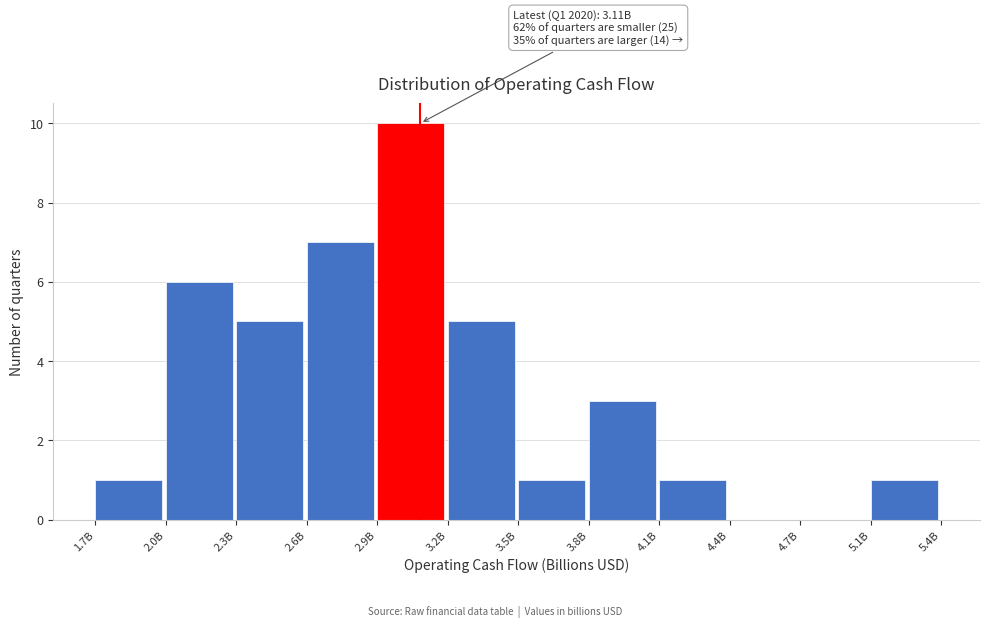

Reading left to right, extract all data points from this chart.

1.7B=1	2.0B=6	2.3B=5	2.6B=7	2.9B=10	3.2B=5	3.5B=1	3.8B=3	4.1B=1	4.4B=0	4.7B=0	5.1B=1